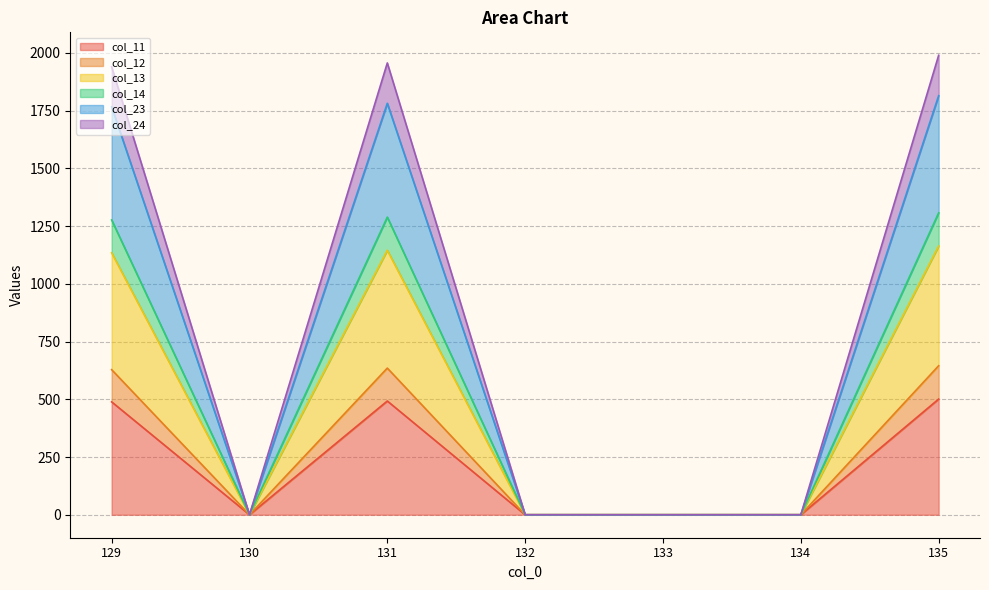

What is the highest value of the col_11 series?

500.8